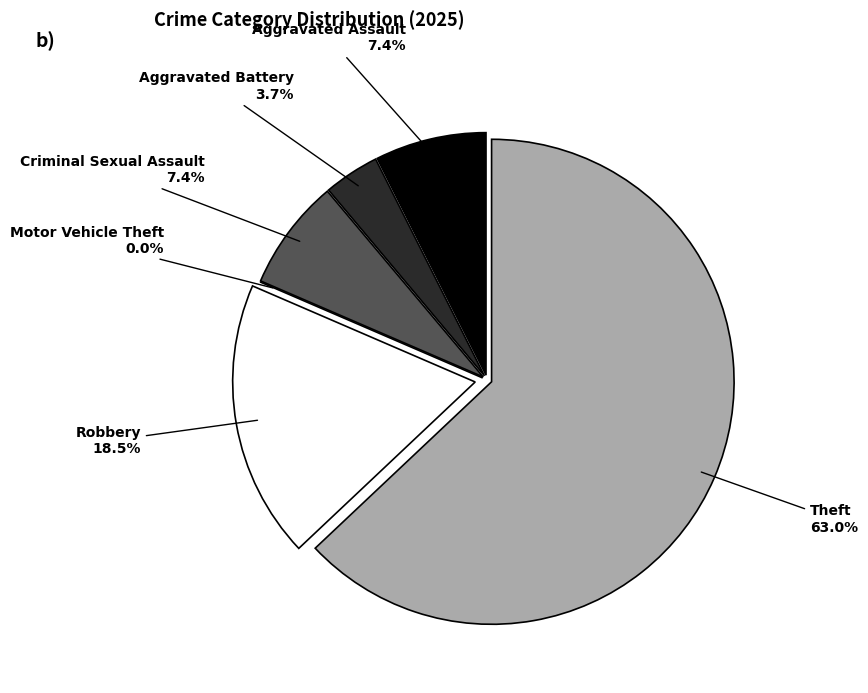

What portion of the pie excludes Robbery?

81.5%